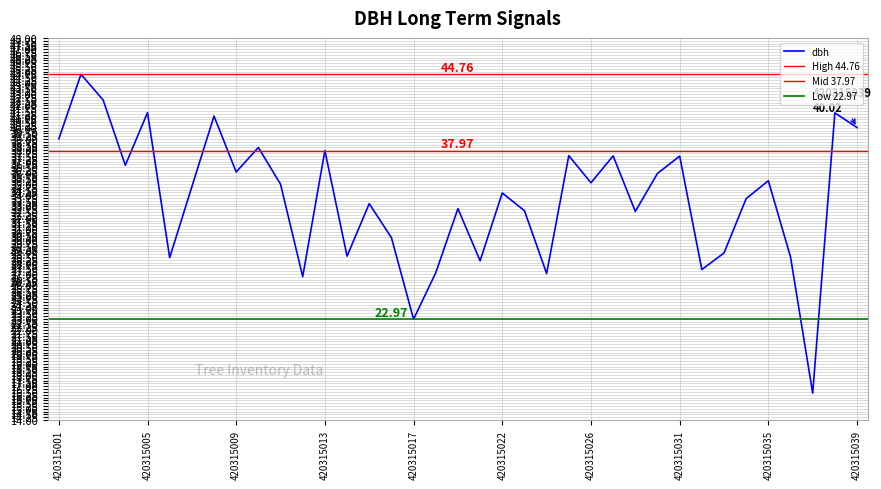

What is the value of the 2nd point from the left?

44.8